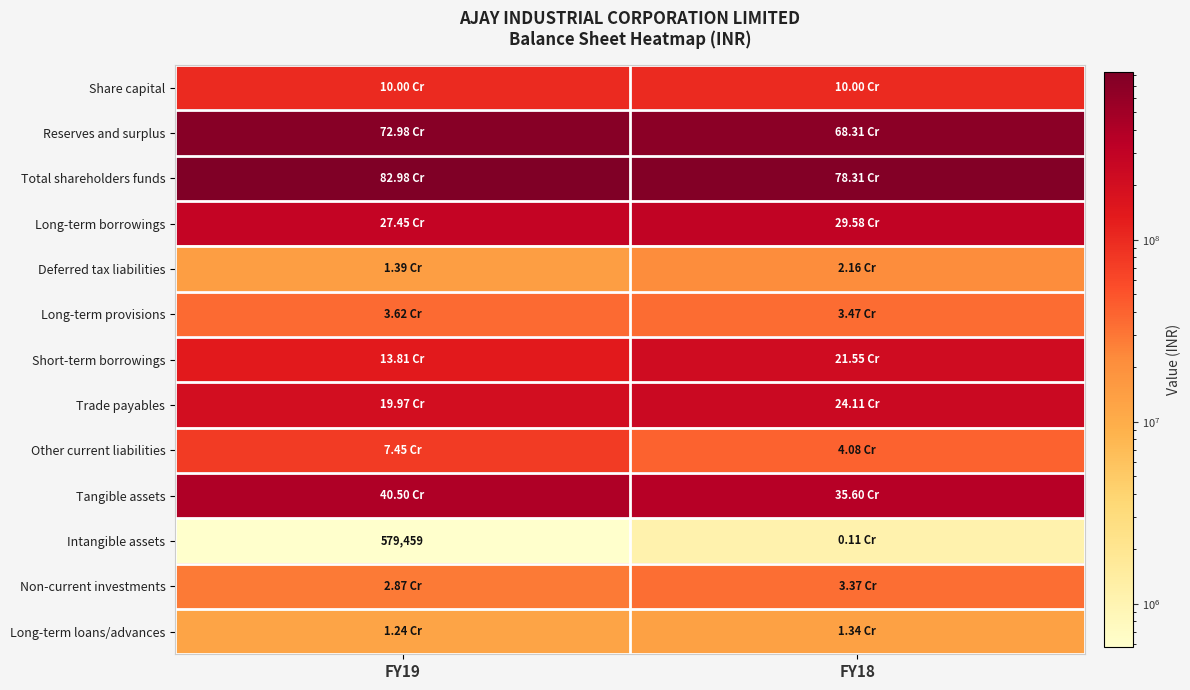

At how many categories does at least one series exceed 657952134?

2